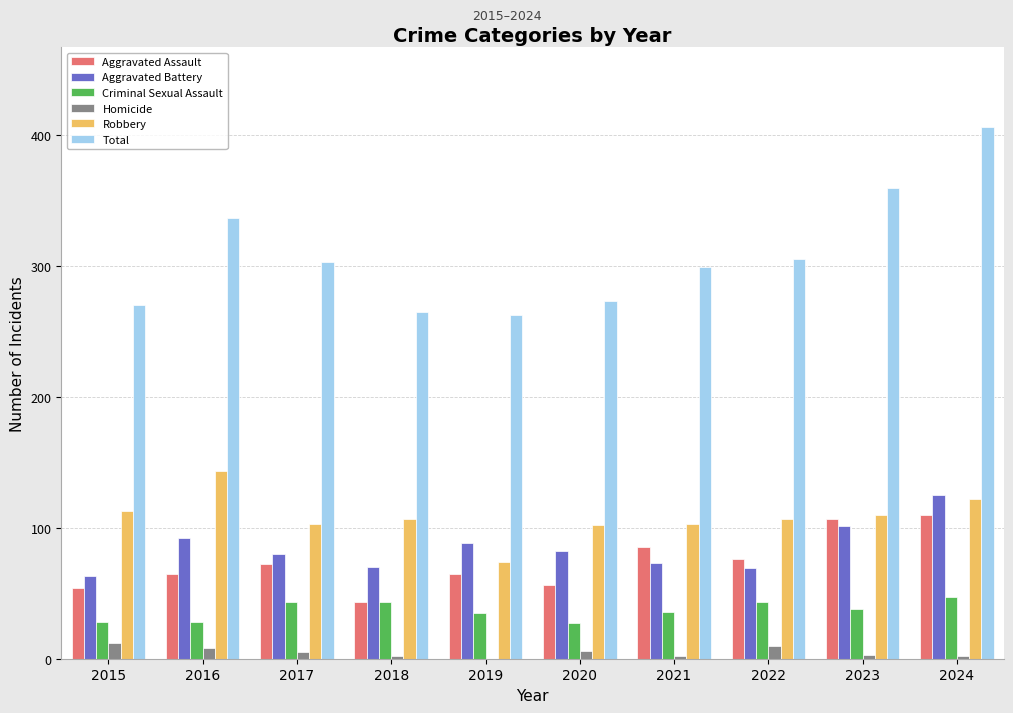

Read the Aggravated Assault value at 2023.

107